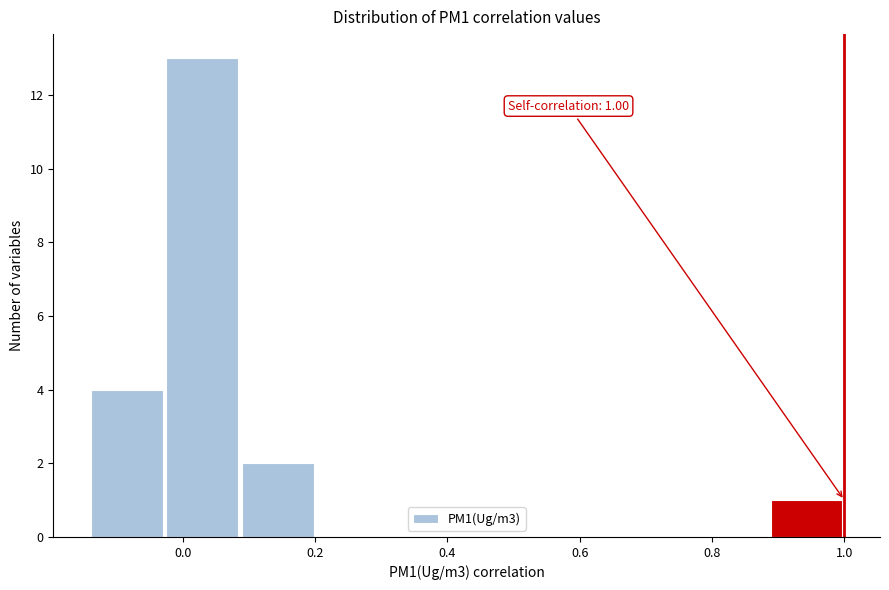

Over which range of the x-axis is the bar tallest?

-0.02 to 0.08